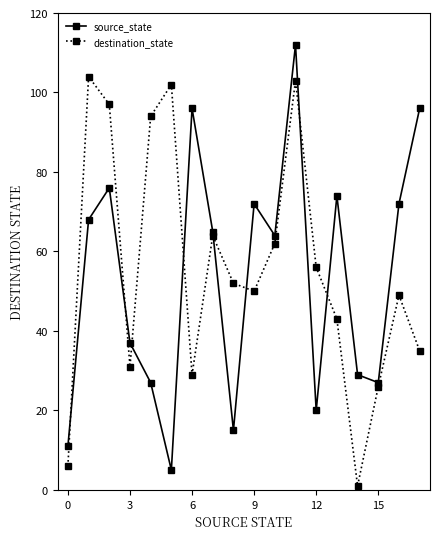

True or false: source_state and destination_state cross at least once.

True